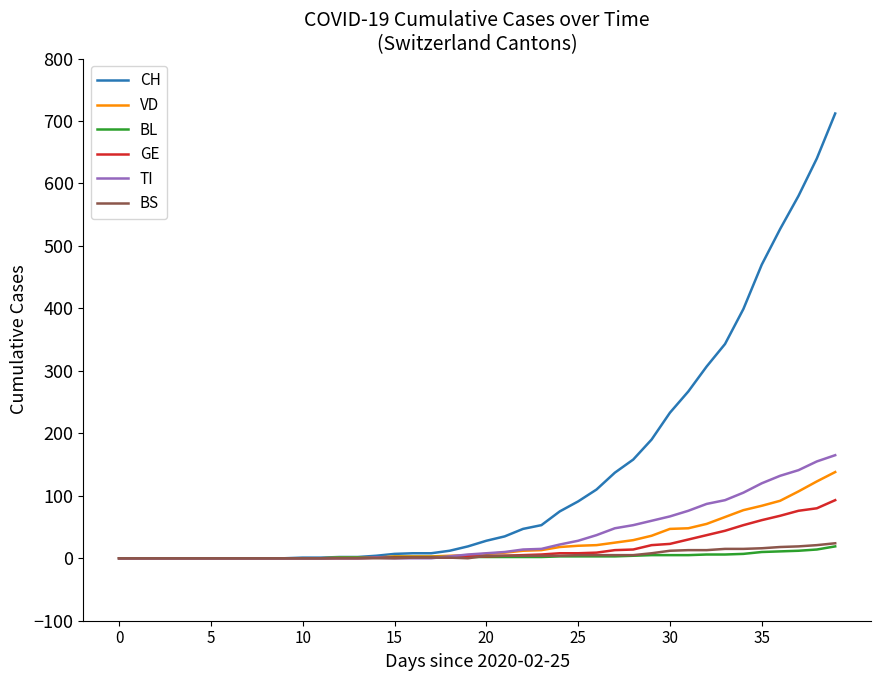

Which series has the largest total across all categories?

CH